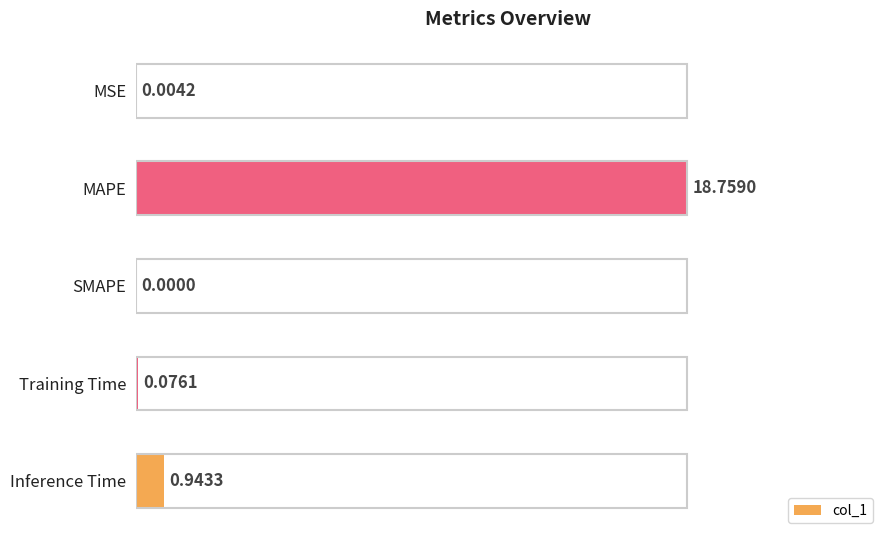

Are the bars grouped side by side (vs. stacked)?

No